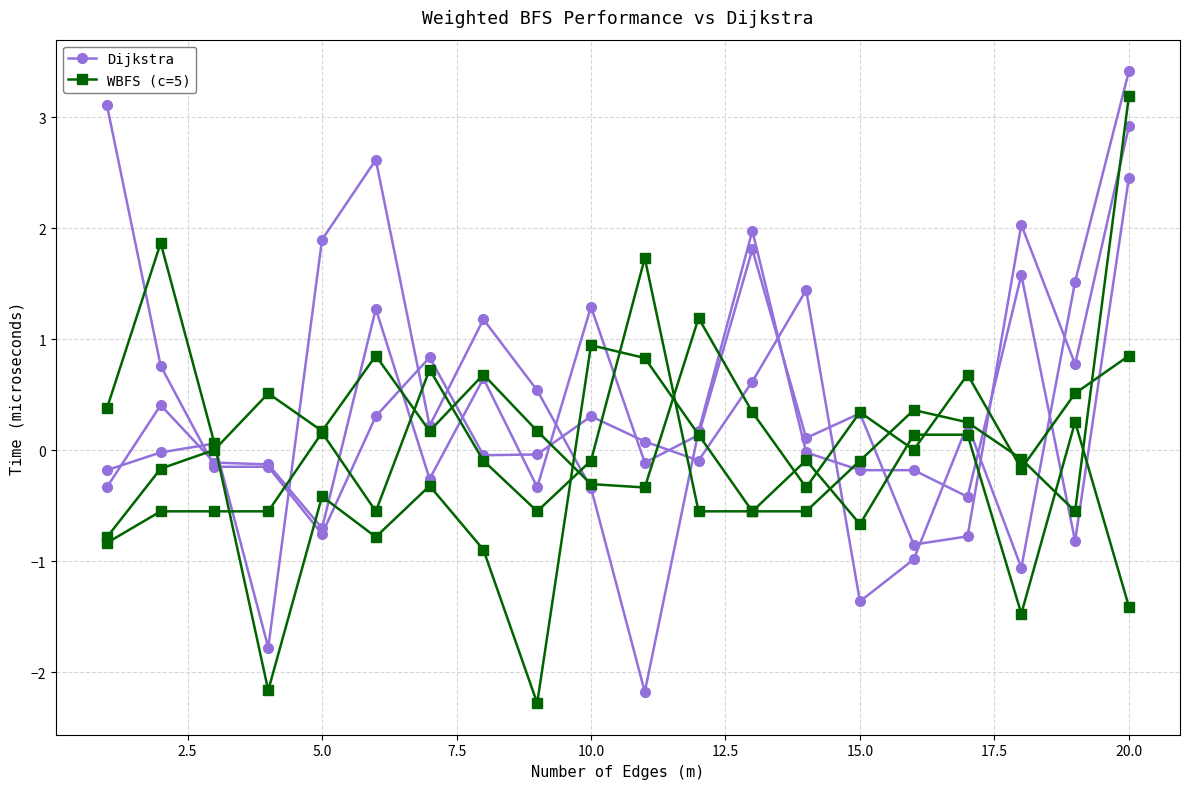

True or false: WBFS (c=5) has more than 1 interior local peaks.

True